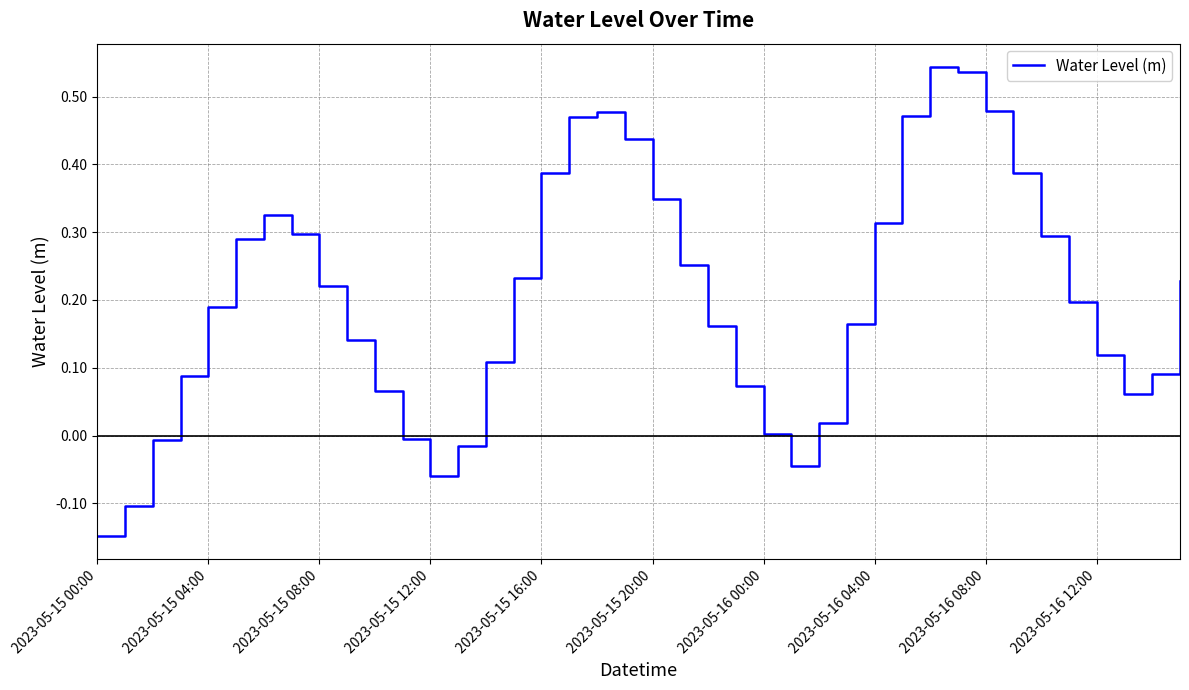

What is the maximum value shown in the chart?

0.5